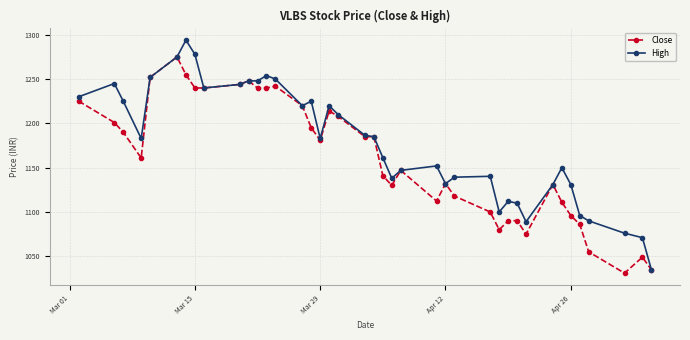

What is the value of the Close point at the 11th from the left?

1248.0